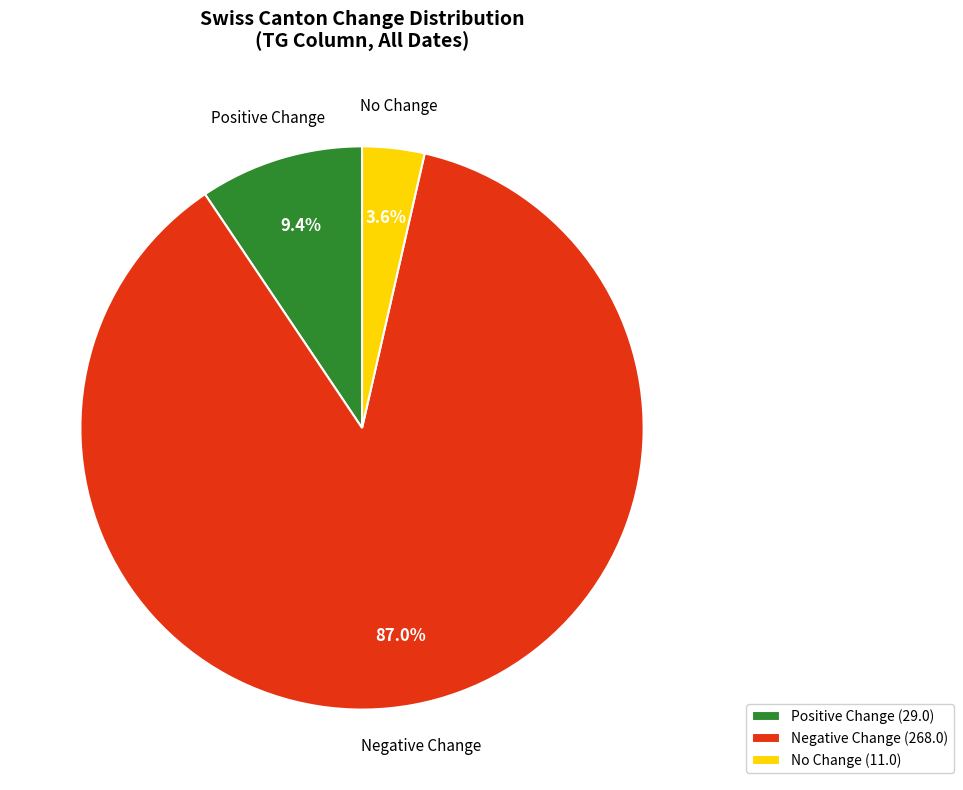

Which slice is the smallest?

No Change